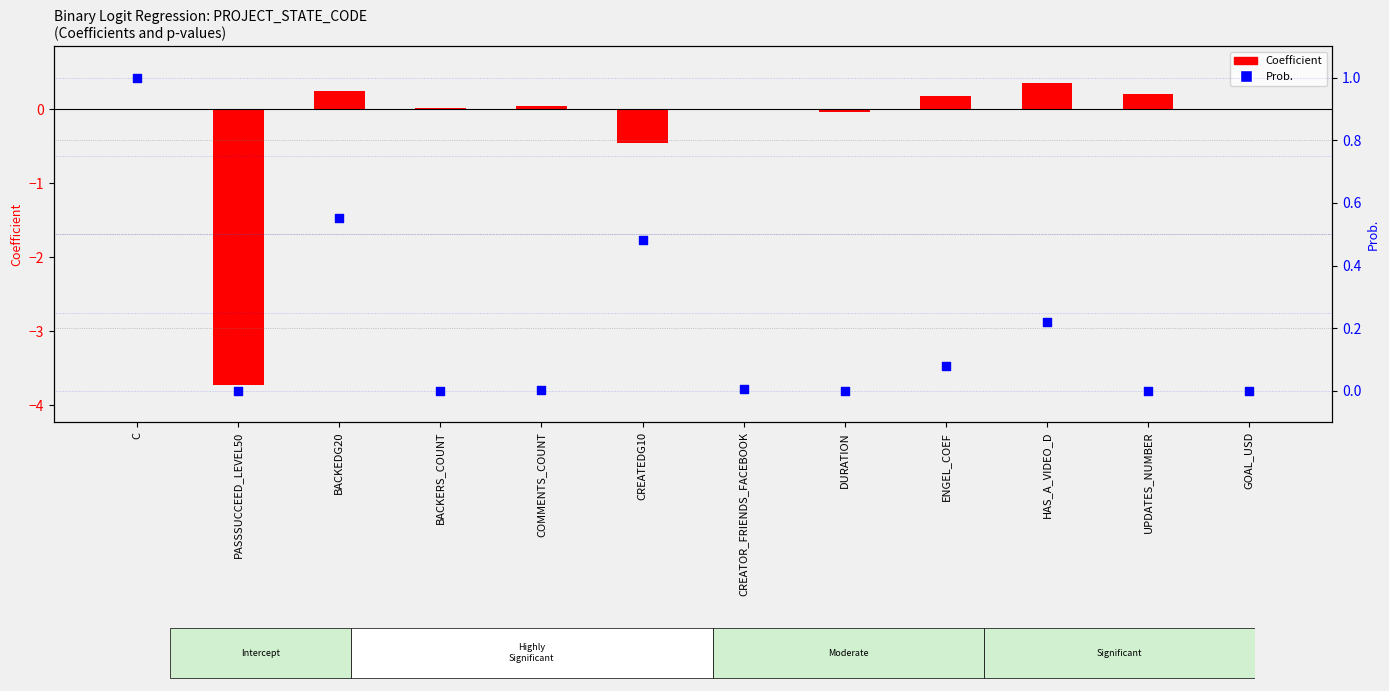

At which category is the sum across all series the highest?

C